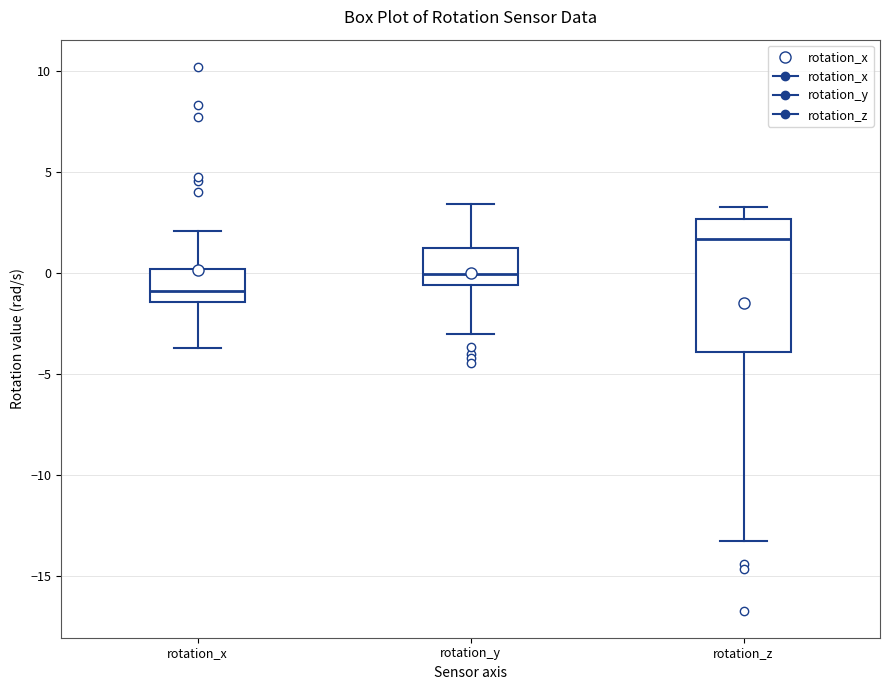

Comparing the boxes themselves (not the whiskers), which one is the tallest?

rotation_z